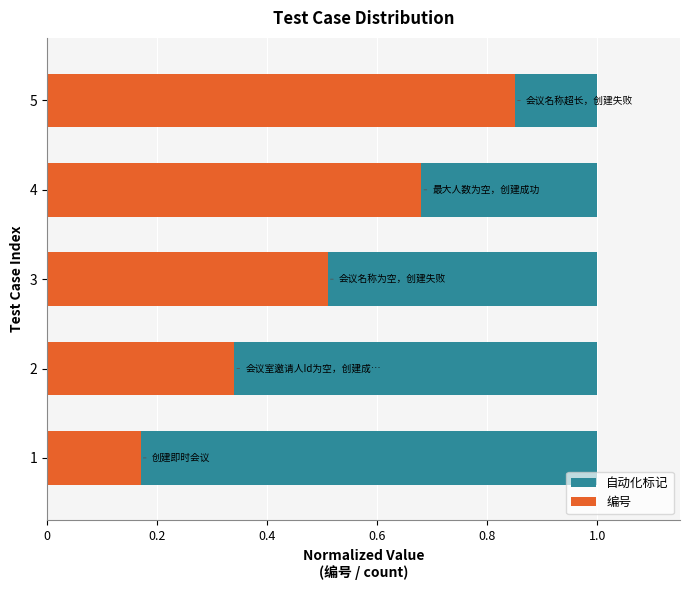

What position from the right is 0.2?

4